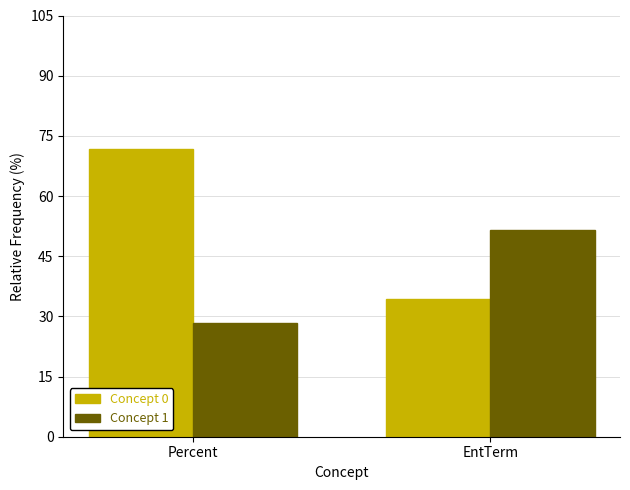

Between Percent and EntTerm, which series saw the biggest shift?

Concept 0